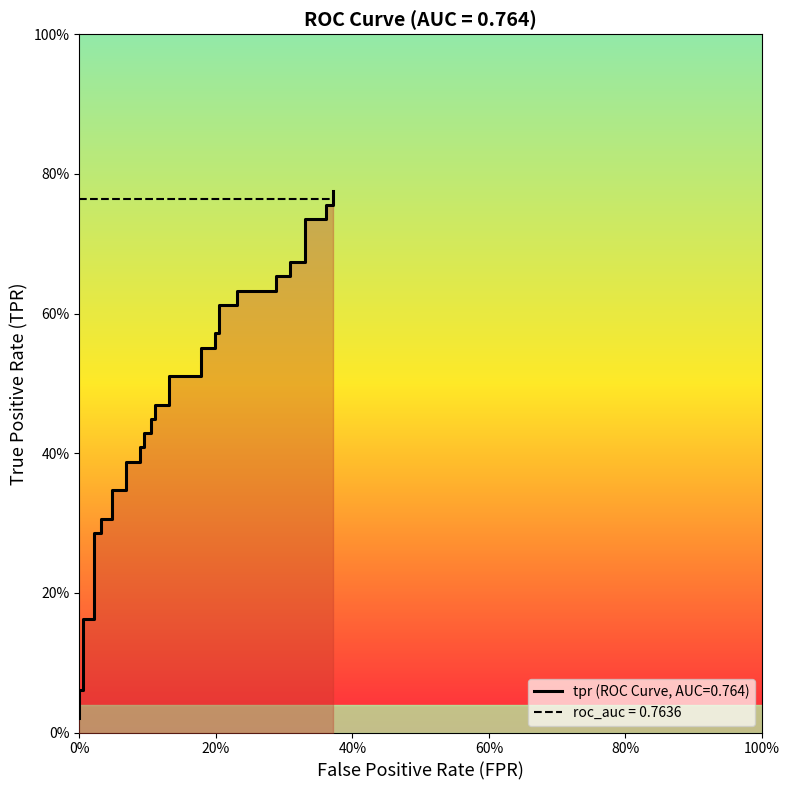

What is the difference between the maximum and minimum values?

0.8